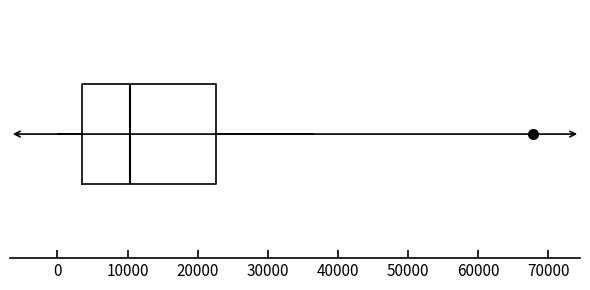

Transcribe this box plot: give where the median line is, the range the box spans, and where the two whiskers end, as read against the x-axis. The values are not printed on the chart, so give them approximately, as read against the axis.

median 10000, box 3000 to 23000, whiskers 0 to 36000